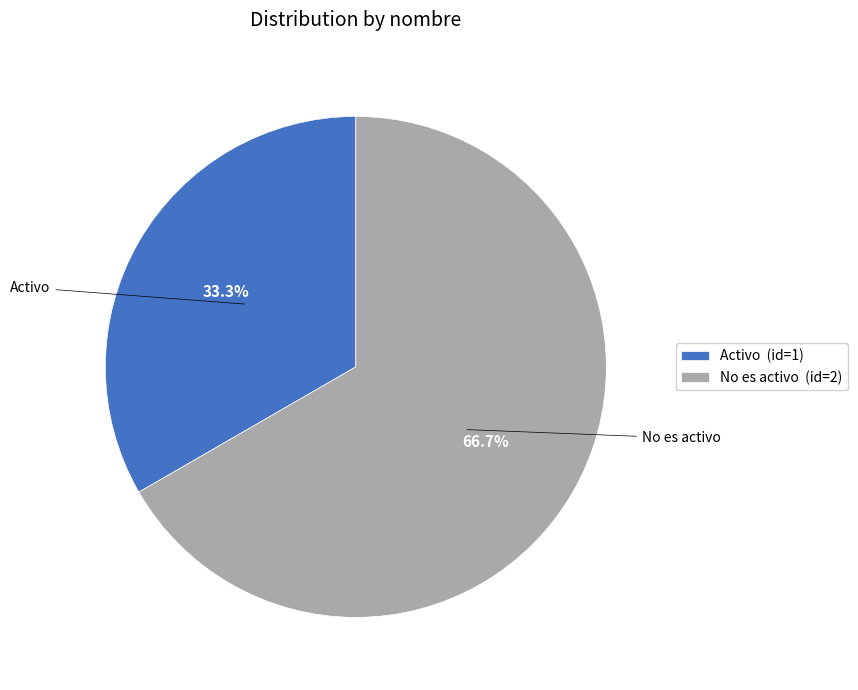

Which category has the biggest portion of the pie?

No es activo